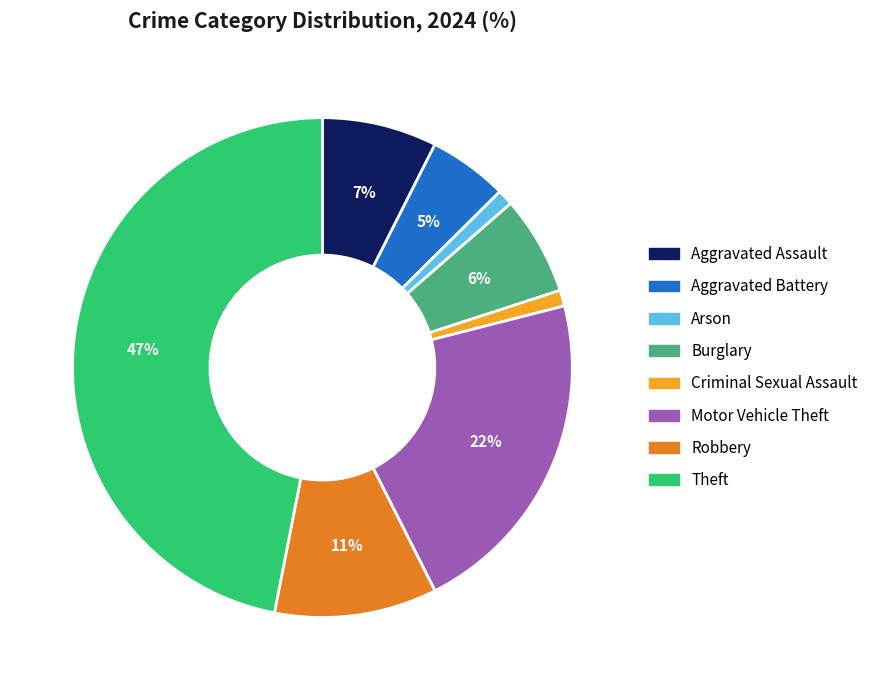

To the nearest percent, what is the difference between the largest and smallest slice percentages?

46%